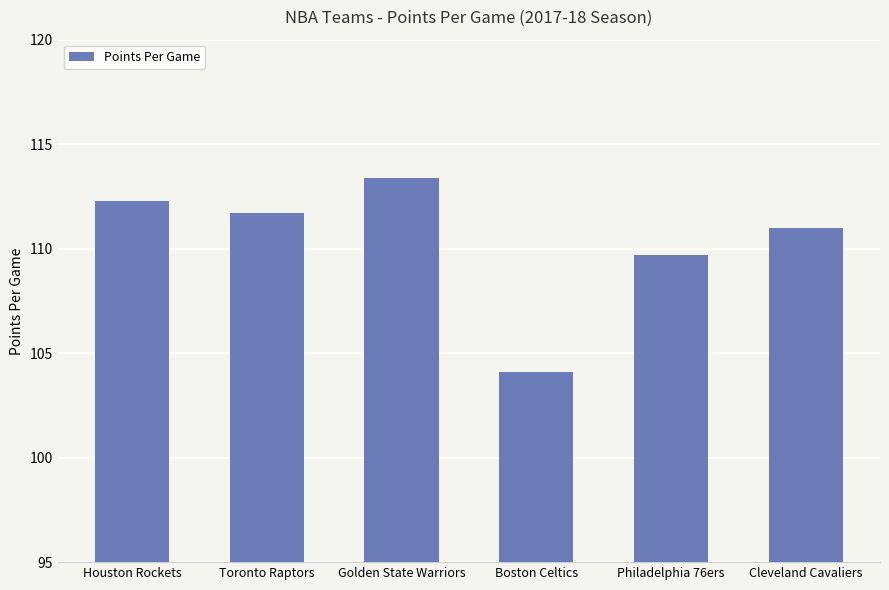

Which has a higher value, Toronto Raptors or Boston Celtics?

Toronto Raptors